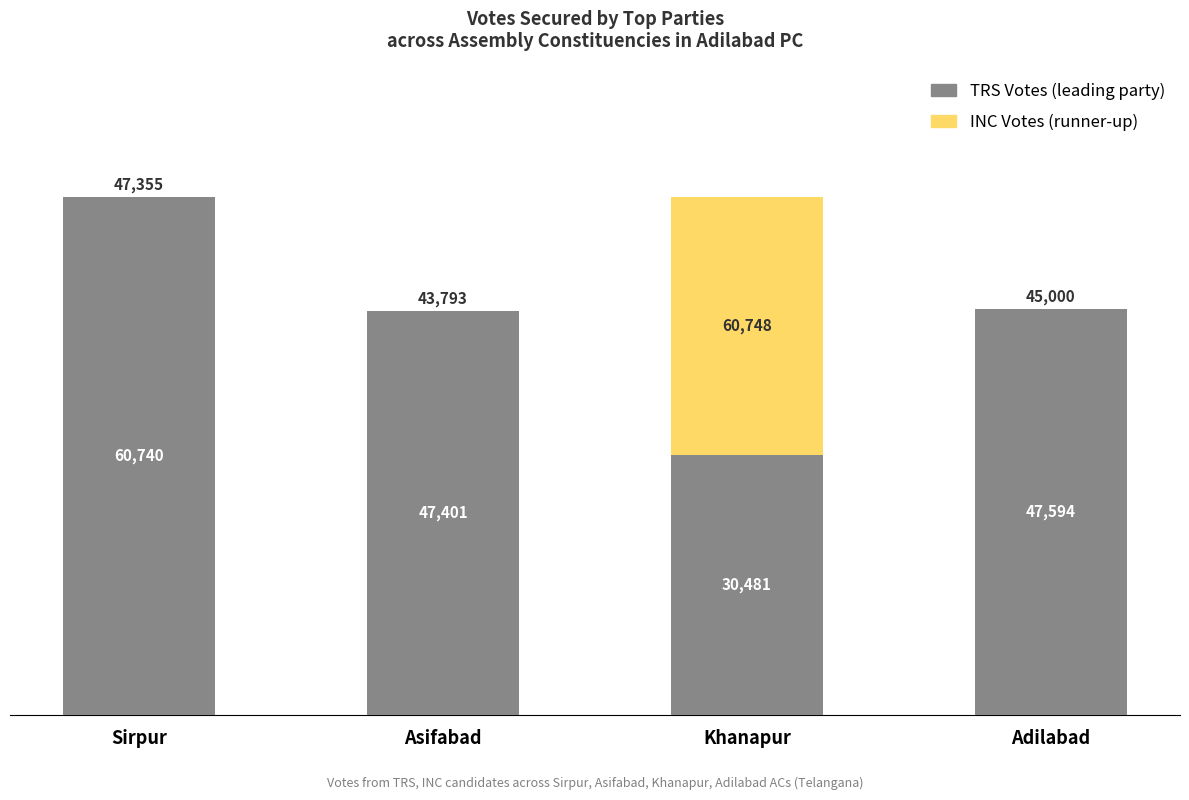

At which category is the sum across all series the highest?

Khanapur